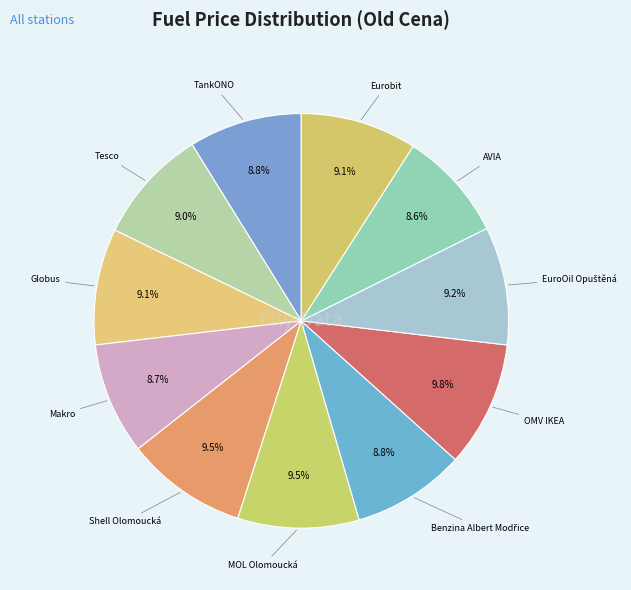

Count the number of slices in the pie.

11